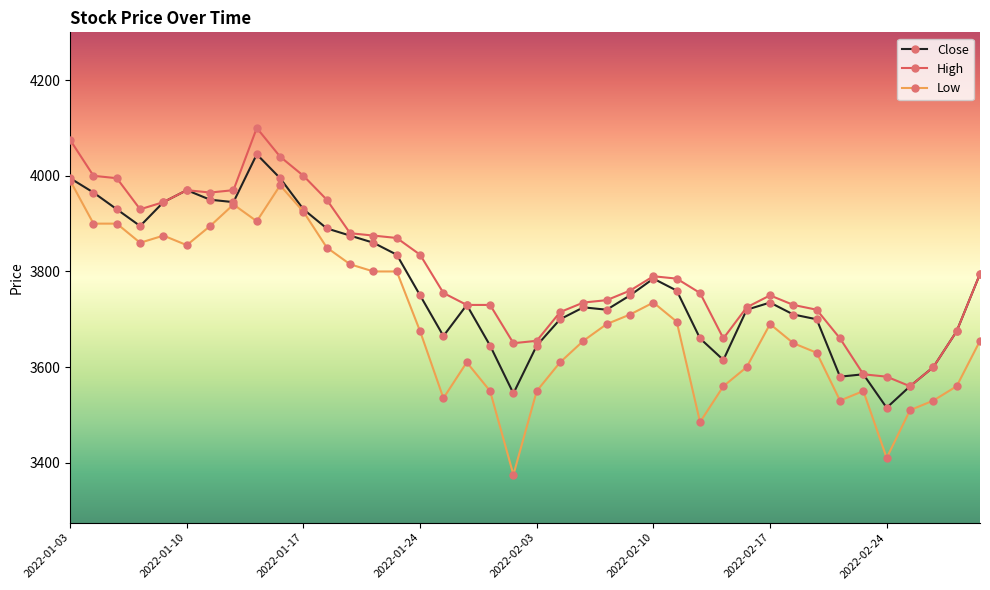

True or false: High and Low cross at least once.

False